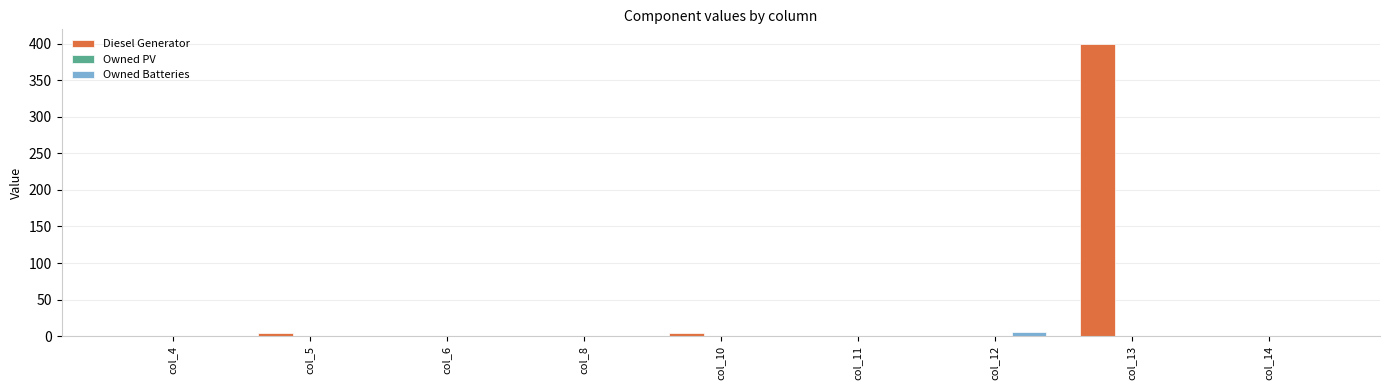

The value of Diesel Generator at col_13 is 204. True or false?

False